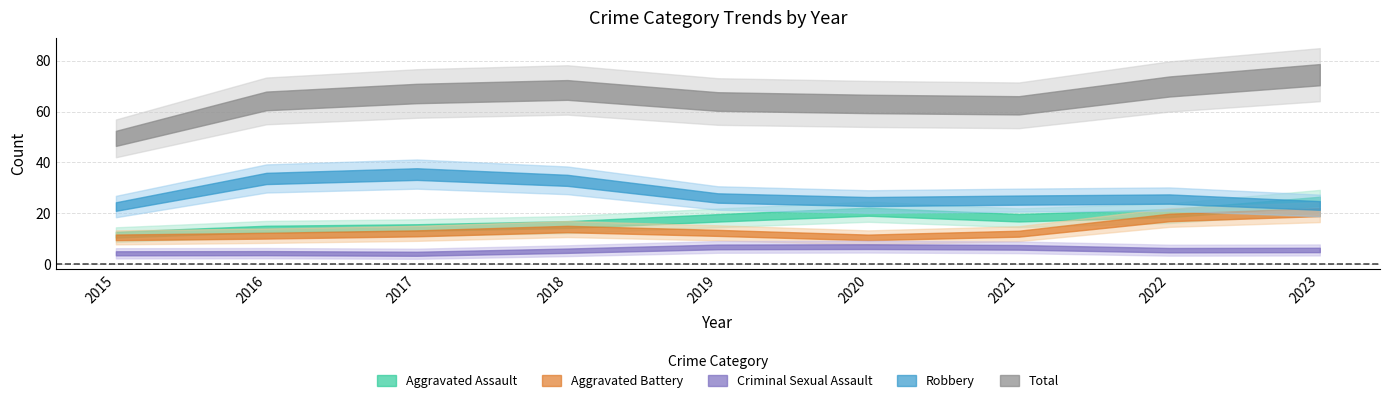

How many distinct data groups are displayed?

5